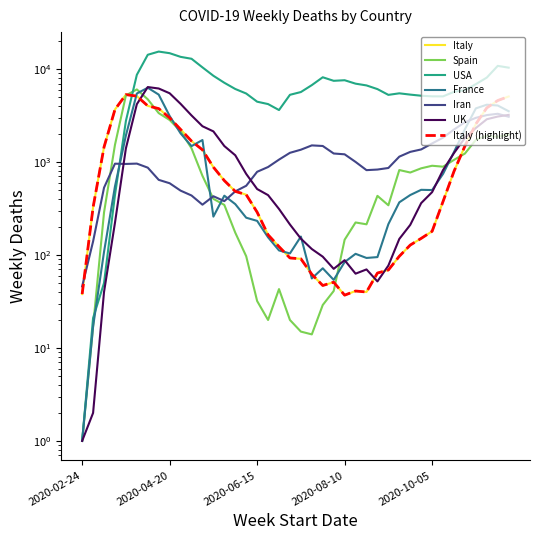

Which series has the largest total across all categories?

USA